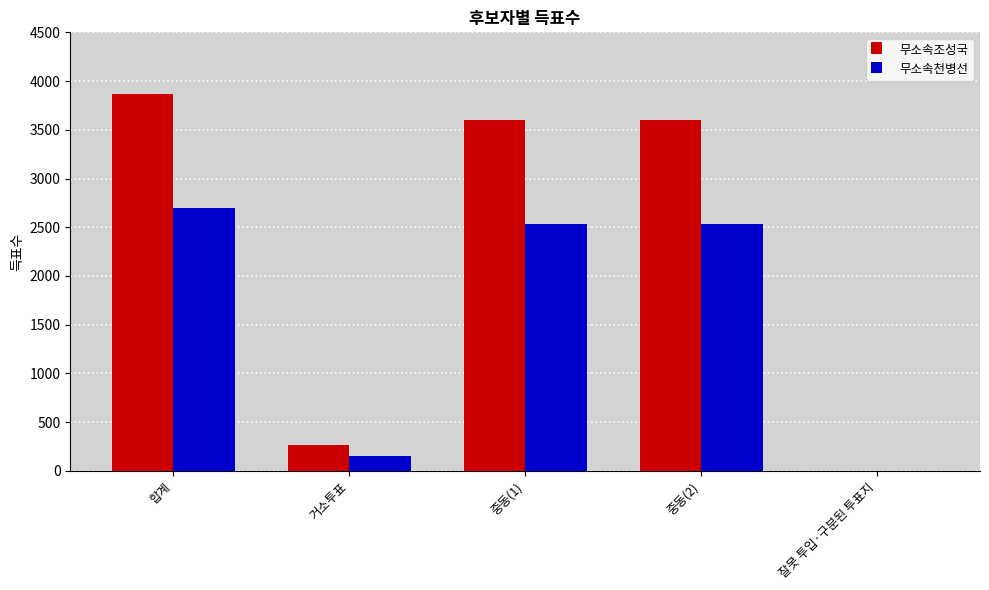

Which series changed the most between 합계 and 중동(2)?

무소속조성국